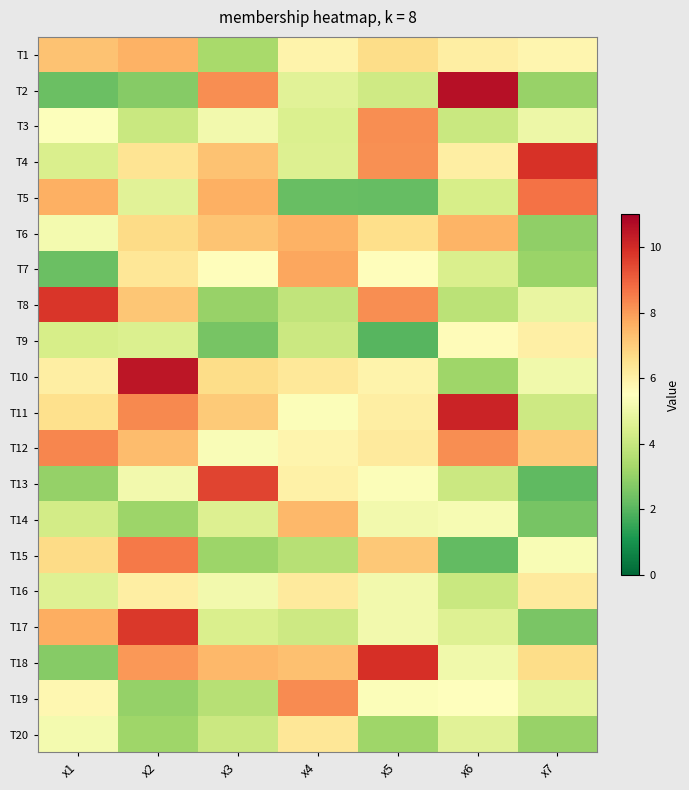

Count the number of categories in the chart.

7